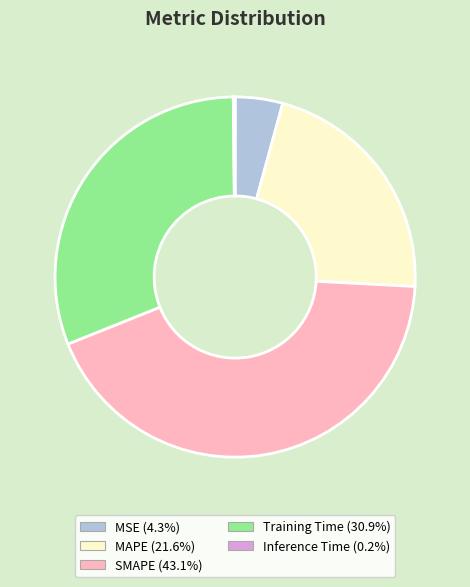

Which slice is the largest?

SMAPE